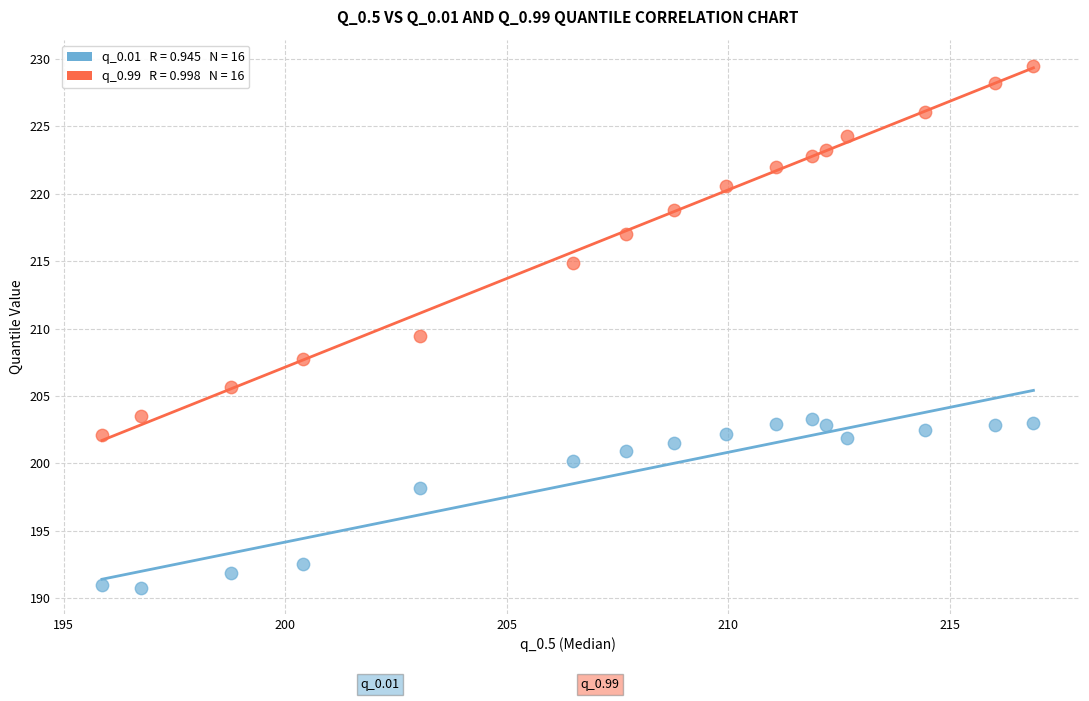

Across all data points, what is the range of X values (max minus min)?

21.0